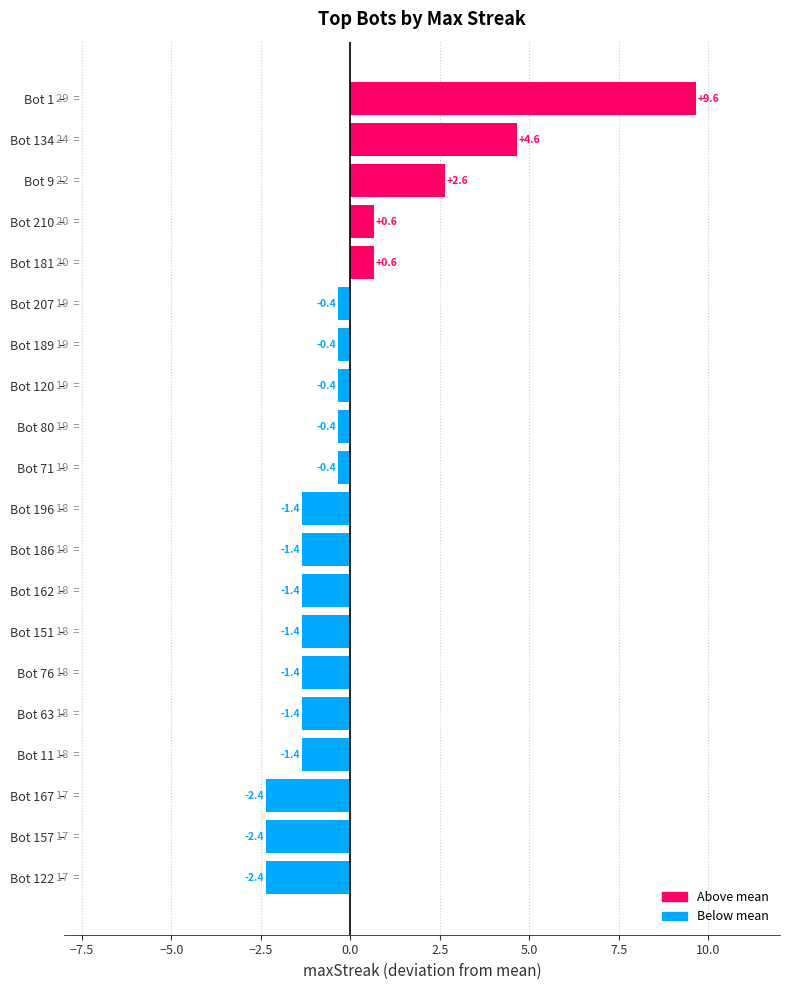

What is the change in value from Bot 63 to Bot 80?

+1.0